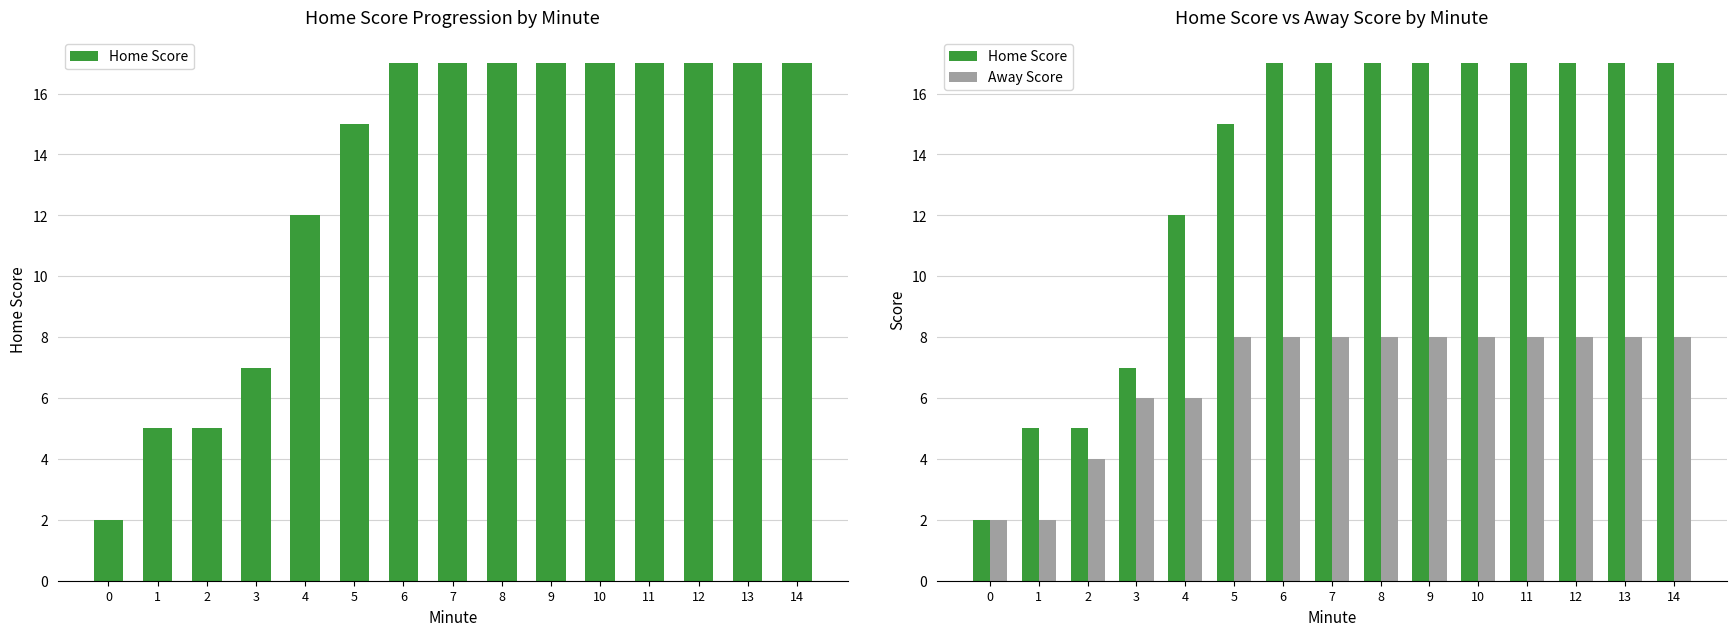

Between 3 and 4, which is larger?

4